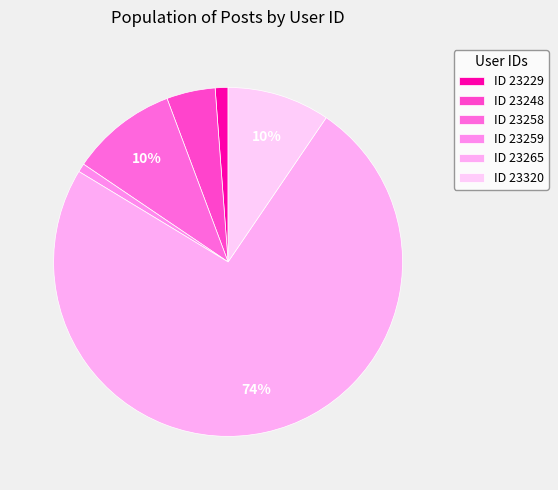

How many segments does this pie chart have?

6